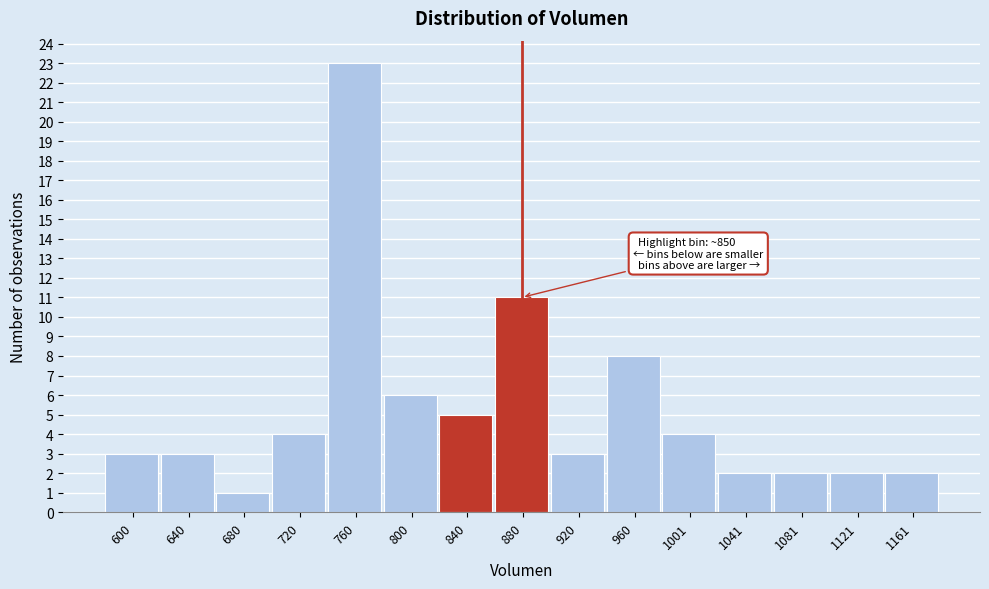

Which range on the x-axis has the tallest bar?

740 to 780